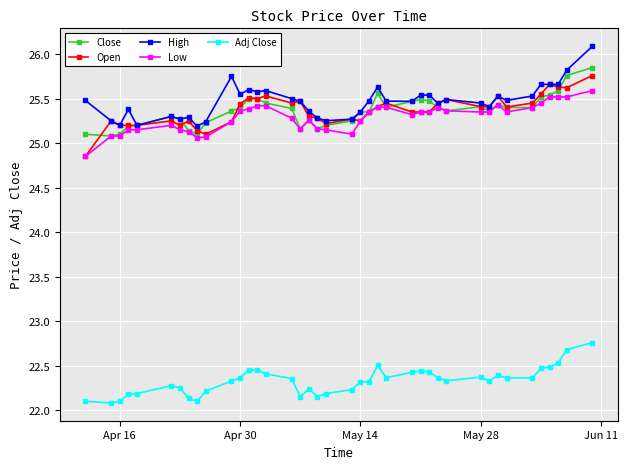

True or false: Close has more than 0 points higher than both neighbors.

True